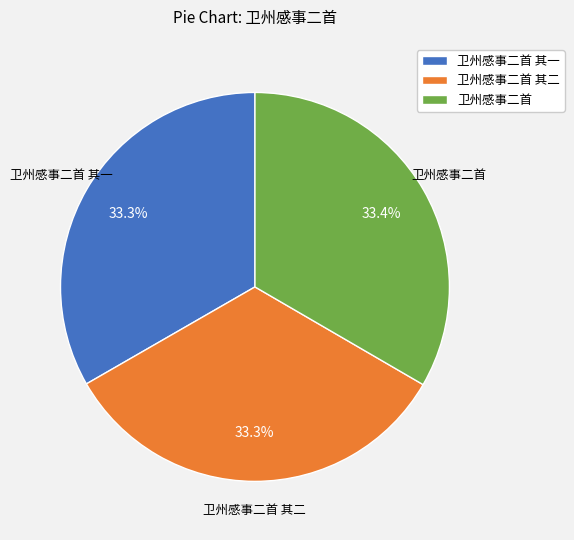

What is the ratio of the value at 卫州感事二首 其二 to the value at 卫州感事二首?

1.0